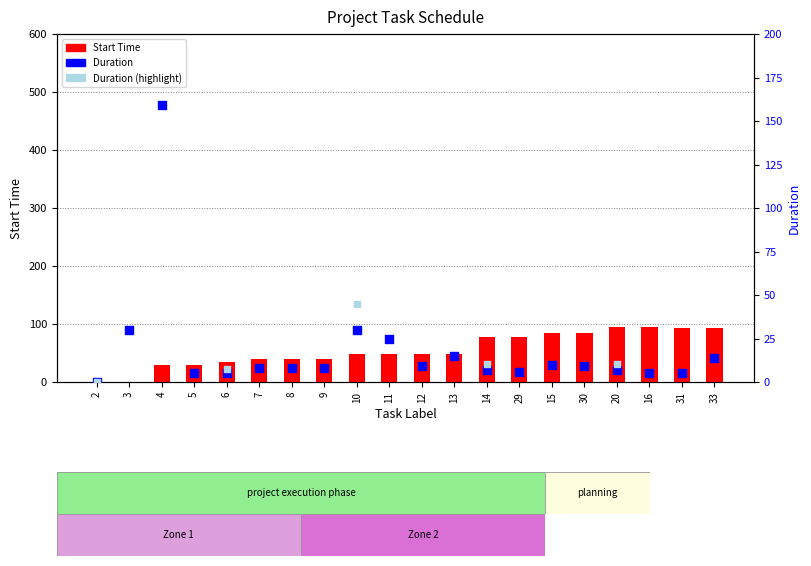

Which series has the largest total across all categories?

Start Time